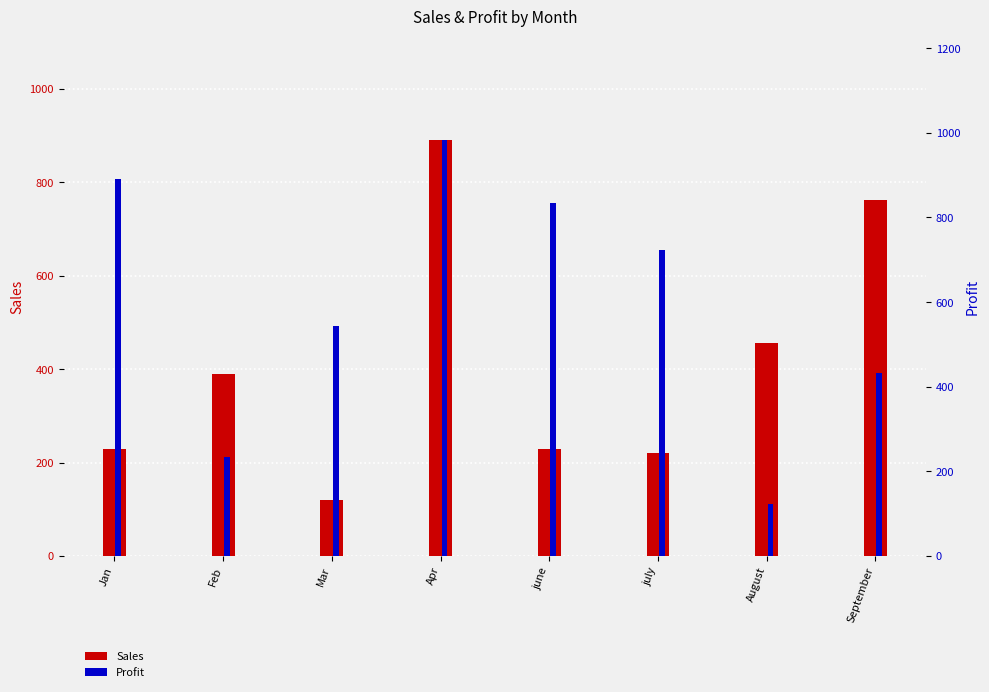

True or false: Sales has a value of 220 at july.

True